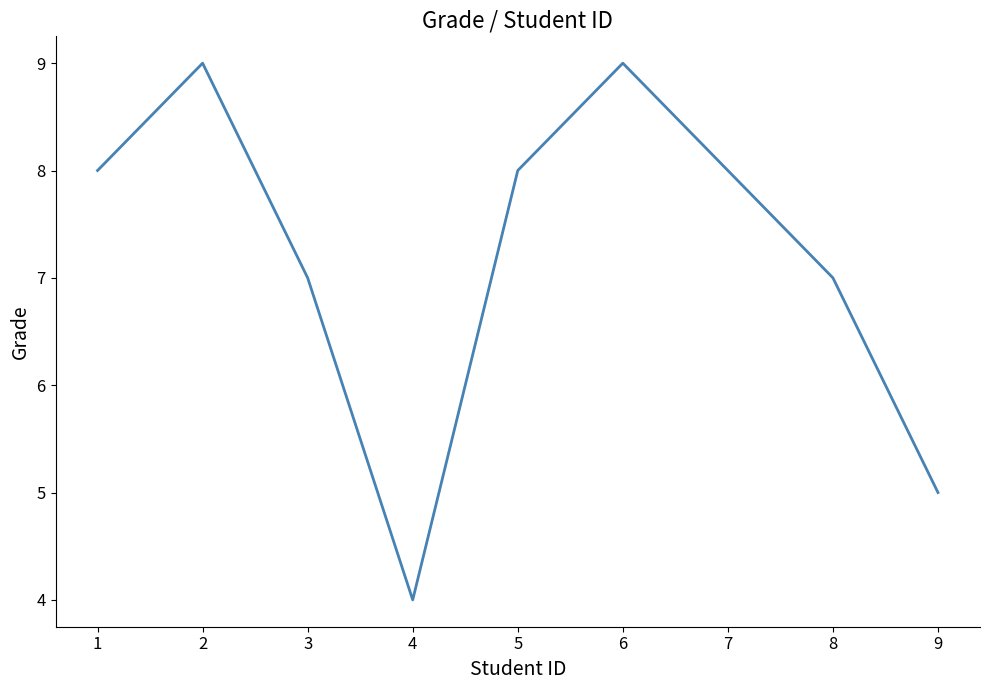

What is the smallest value displayed?

4